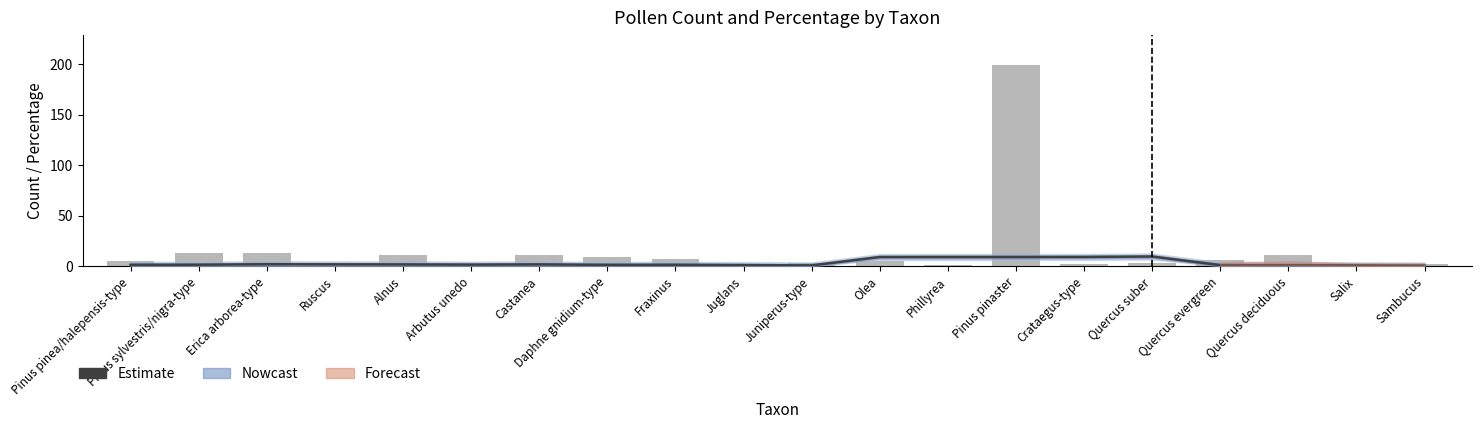

Where does the data first go above 1?

Pinus pinea/halepensis-type